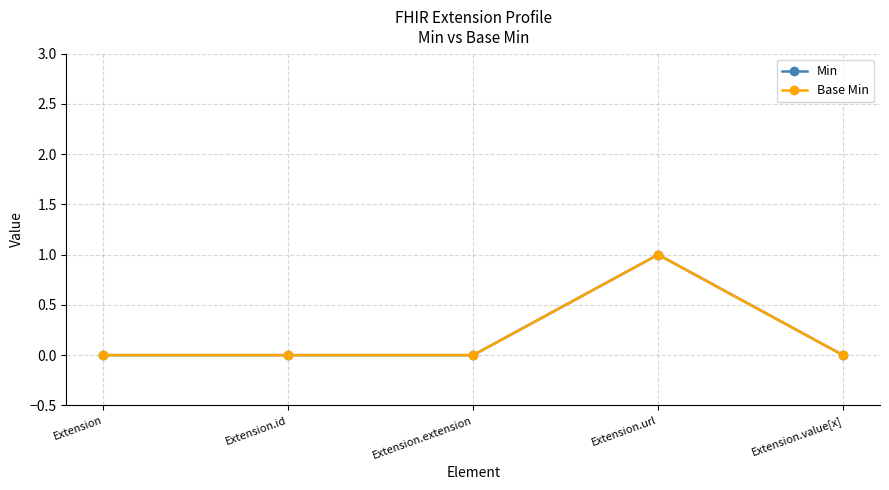

How many lines are shown in the chart?

2